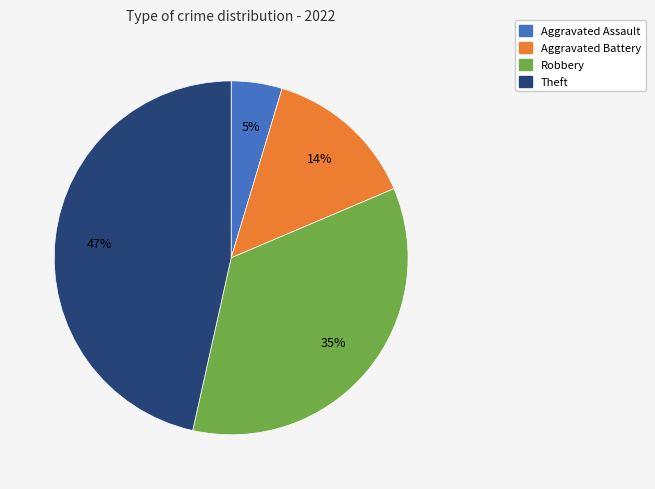

To the nearest percent, what is the difference between the largest and smallest slice percentages?

42%